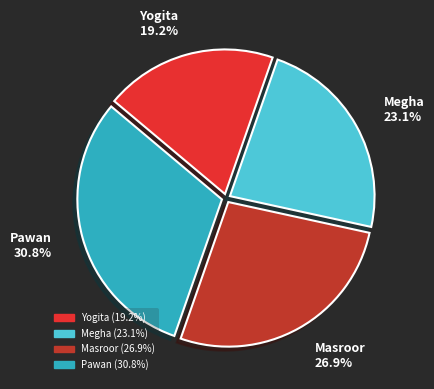

What is the smallest slice in the pie chart?

Yogita